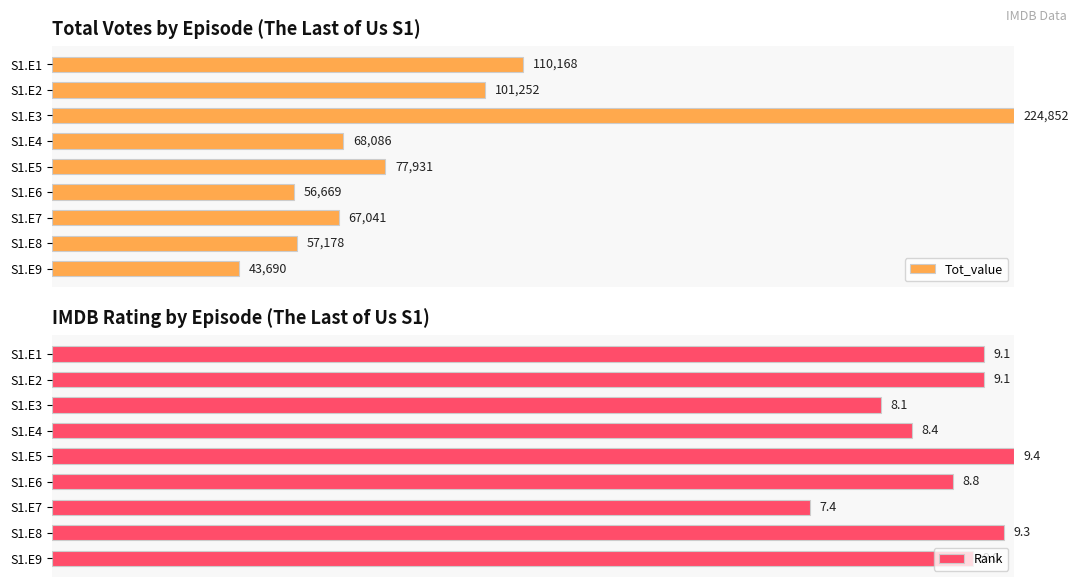

How many categories are shown in the chart?

9